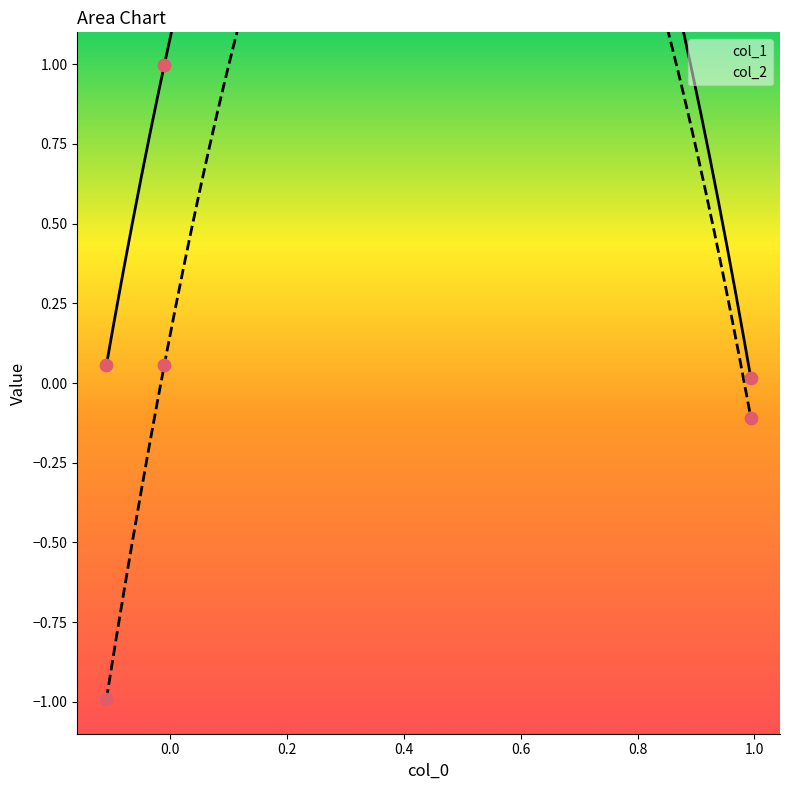

Which series reaches the maximum Y coordinate?

col_1